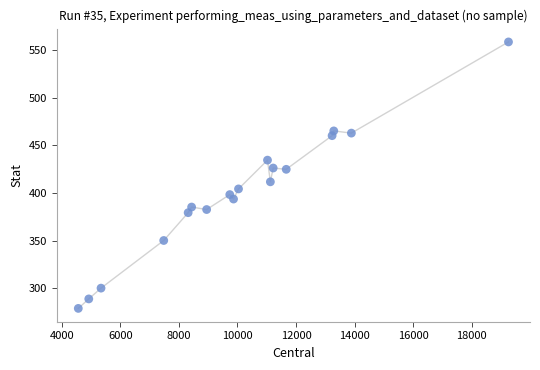

What is the range of X values (max minus min)?

14684.9